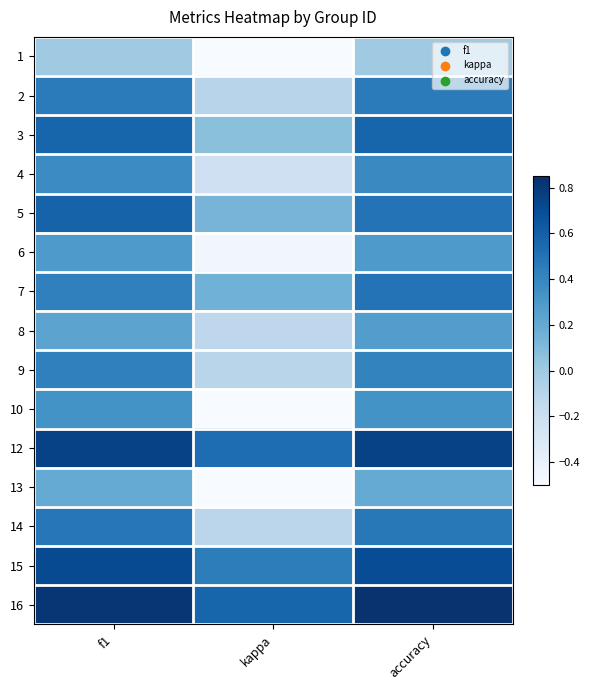

How many data points does each series have?

3